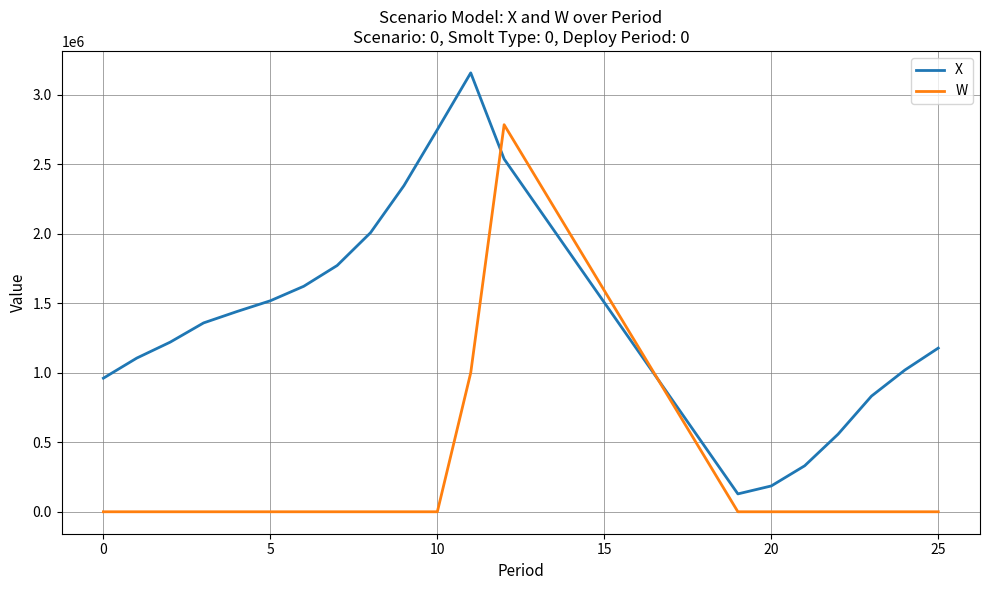

How many times do W and X cross each other?

2